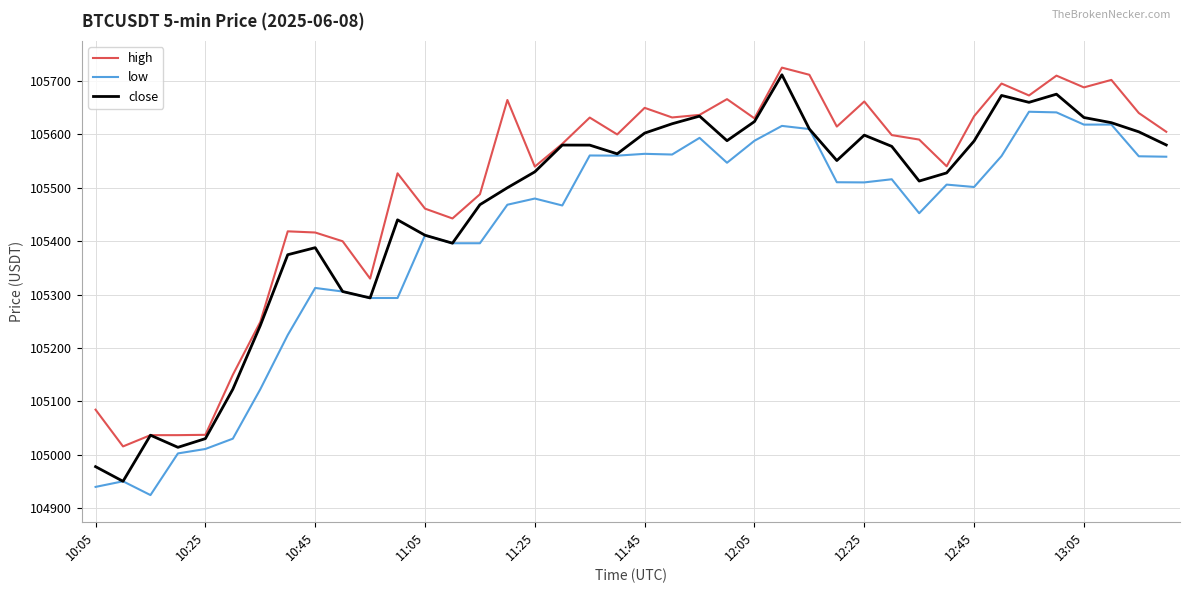

True or false: low and high cross at least once.

False